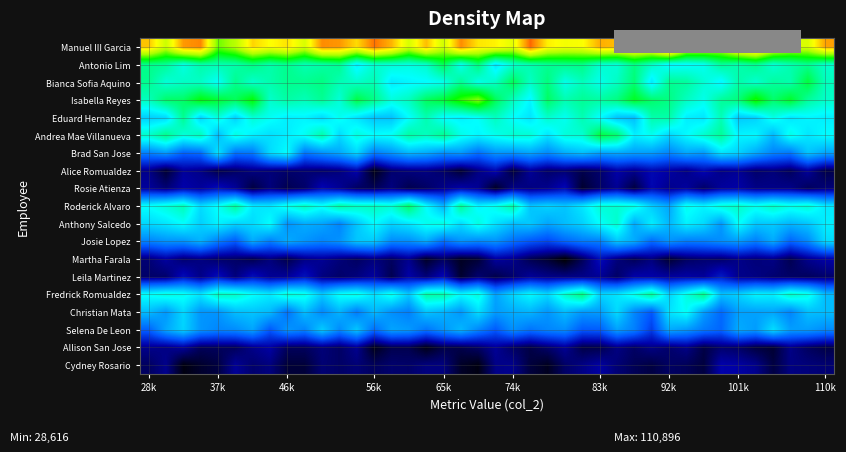

Reading left to right, list all the values displayed in this chart.

Manuel III Garcia: 113599.4	101669.6	117553.8	119240.4	93587.0	99343.5	112030.2	108090.4	110746.9	103328.1	118697.7	117796.3	111481.8	120896.5	115043.6	103272.6	114167.4	102389.1	118689.3	110453.1	109256.0	104855.0	121742.0	109525.1	107096.0	107772.0	115618.5	114138.1	114557.6	114718.1	129896.0	107290.4	106351.5	103676.5	116360.8	120911.9	109885.1	103442.4	103581.5	116667.9
Antonio Lim: 75994.1	74845.8	67910.1	73061.3	72398.6	72984.0	76729.6	73012.1	75624.9	72116.8	73388.1	75351.6	63367.4	69894.7	69029.9	68063.0	70150.2	80307.5	66760.6	77285.3	62072.2	69807.4	72663.0	75093.0	75810.3	76281.5	69728.0	69075.9	76652.4	70631.3	64408.7	65225.9	66452.9	74581.9	72546.3	75691.3	69277.3	72638.8	75318.9	69953.9
Bianca Sofia Aquino: 75337.0	68832.3	70570.1	70461.4	65727.9	75512.5	69951.7	72753.7	75476.3	75277.4	76549.9	72108.4	70219.8	72217.5	62870.1	64266.8	64990.2	66882.6	75005.5	67416.2	70482.2	80235.4	70609.6	76969.3	67252.5	71486.5	67157.2	70709.7	77567.0	62637.6	75207.0	74063.4	69226.4	64273.0	73100.4	69602.3	74033.9	72808.1	81994.6	71289.3
Isabella Reyes: 71149.4	78606.0	78858.5	85921.0	82671.9	79707.0	86566.4	70124.8	73528.4	71750.2	75077.9	68959.7	81432.3	76116.9	68376.2	71198.4	79438.3	82690.6	89873.5	95559.3	80063.8	71359.9	64276.8	79154.3	72454.7	74919.6	73699.9	76621.8	84103.2	78468.2	76511.1	71074.0	67112.3	74479.7	77161.2	88455.0	78302.2	83587.2	74399.2	70148.5
Eduard Hernandez: 59355.6	60590.0	75274.4	60095.2	68636.5	59675.6	69115.4	66302.7	63515.8	64112.0	60952.4	66617.2	61980.6	58015.1	57745.9	65209.9	72447.4	65145.1	63711.3	65792.6	71042.2	65450.7	62207.3	70014.5	66528.1	72224.4	65264.7	58021.0	57281.6	72817.1	73191.3	63398.0	62350.0	71842.0	58625.2	59717.8	67632.2	62291.3	64295.4	63480.8
Andrea Mae Villanueva: 70025.4	75861.4	68678.1	71696.5	57000.9	67918.3	63584.4	61535.7	63393.9	66361.5	73180.0	60948.9	68351.1	65543.0	66396.6	73653.8	71119.3	75479.1	67341.2	64387.8	66962.9	69506.8	69147.2	62269.0	68677.6	69428.9	81916.1	78421.7	63529.8	66616.4	60201.3	64961.9	69905.5	74761.6	64207.1	64615.8	56471.1	67296.7	62388.8	65296.1
Brad San Jose: 49364.2	52687.9	45623.1	46857.6	62131.3	47620.5	48430.2	60889.8	65426.3	48112.6	51524.3	54538.9	60430.2	48897.0	52046.6	56389.7	54934.7	51490.7	52519.9	47249.0	52076.7	51956.9	54074.3	50729.8	55090.9	57389.3	53748.4	54582.2	53314.0	53088.6	50023.8	54432.4	52675.1	61978.1	59770.4	54727.0	49847.5	48363.8	58147.1	54204.2
Alice Romualdez: 31093.4	25764.1	32164.8	31031.7	27283.2	28813.7	30574.9	30068.9	29243.3	29695.3	29339.6	30308.7	33468.1	23794.9	29375.8	30366.0	30652.2	29052.3	25735.1	30728.9	34081.0	26268.9	32012.5	29156.2	29796.3	27421.0	29142.0	33057.4	31338.9	34092.9	32763.6	30995.0	34120.7	30994.8	31926.6	29232.8	30102.6	28272.6	32313.7	27120.6
Rosie Atienza: 32235.0	29873.6	33178.8	32158.6	34754.8	32109.8	26521.1	30173.8	27491.9	29078.5	34003.9	31883.5	28640.0	27876.1	30415.8	27383.8	28707.5	31093.5	33140.1	31813.7	24775.5	31074.9	30511.1	31340.7	34258.7	25329.0	28901.7	31770.3	26497.9	33918.3	31230.2	32390.8	28950.6	32311.2	32929.3	30901.4	30905.1	30992.4	28241.0	29978.2
Roderick Alvaro: 65847.7	68705.7	71993.1	61016.0	65994.4	74561.5	62695.6	62276.1	67740.0	71164.1	66722.0	73748.3	71230.3	71150.4	69616.1	79074.2	65567.0	55976.5	75216.4	64220.2	67236.4	73644.8	58116.4	59986.2	58121.7	62426.1	69005.6	69456.5	68134.4	59127.0	54341.6	66951.0	64145.2	69111.0	70404.5	67398.3	70714.8	67883.5	69487.9	62903.2
Anthony Salcedo: 60535.9	62385.3	65450.1	59483.8	63979.2	60112.3	60840.9	65494.3	51625.6	55048.3	54135.8	49952.3	58085.8	65100.8	60018.7	62390.3	66770.3	67942.0	61078.7	68069.3	61871.1	57303.9	58497.9	54143.9	57054.6	59659.3	65366.8	69873.4	54627.1	63348.6	56305.8	63750.9	60774.4	52422.3	65979.6	58445.8	58795.1	56162.2	58203.6	63520.9
Josie Lopez: 49636.9	51725.1	51859.2	55724.9	49017.8	44445.3	54703.0	49063.4	54894.0	51945.7	49871.2	51806.2	58266.4	58774.3	50679.7	51045.8	54739.3	46990.2	51742.9	50295.7	51665.6	47039.8	43990.8	42041.7	45894.7	48550.6	49217.8	58210.9	54859.3	46520.8	51801.9	48758.6	49253.4	51147.2	52896.4	49032.1	54689.4	45795.7	50425.5	60873.8
Martha Farala: 29738.6	32567.1	29431.1	30574.7	29084.4	28818.9	27395.2	30222.9	27226.8	30772.9	31753.9	30073.9	28548.1	30278.3	28495.7	31403.9	24936.5	28432.7	24563.9	25722.7	32405.0	31309.6	27535.5	25705.3	22288.0	27946.8	34874.6	30233.7	27909.2	30304.2	25568.6	28522.2	29449.7	29015.9	31065.6	30022.7	30779.3	27608.2	31315.7	33024.6
Leila Martinez: 28961.1	29168.2	34753.2	30917.3	34924.1	30286.3	35052.8	31728.2	32046.5	35328.2	30489.2	29034.0	30271.2	32534.1	27465.0	32999.1	30044.6	34281.0	25383.9	29422.2	27161.8	29322.6	32020.0	30947.7	30761.5	30998.1	31908.8	28864.6	33173.4	33062.4	32365.1	32795.8	32142.5	36509.7	31179.2	30626.6	29505.2	28805.0	28272.0	29165.4
Fredrick Romualdez: 66209.4	68366.6	66858.3	62508.0	71381.1	70524.7	65735.5	63107.9	69507.3	67587.2	58871.9	66223.8	67981.7	61793.3	67597.2	58836.2	73703.6	73233.6	65240.8	68522.0	53748.6	60426.2	65021.0	60874.8	70391.4	77225.2	60318.2	62124.8	67840.1	75168.1	60074.5	67912.5	76287.7	57787.2	59761.8	64329.4	63812.8	70914.5	67873.2	57130.9
Christian Mata: 57076.5	52283.6	60405.1	52064.1	52024.5	57189.3	58161.9	56781.3	47424.4	57175.7	50280.5	55848.0	48572.8	56773.5	51279.1	49191.5	57946.6	55876.0	52123.8	61180.1	52883.9	54957.1	55995.5	52098.8	56882.3	52476.9	53011.1	60791.9	50253.0	44235.5	61880.7	65995.8	53039.0	46322.7	53454.7	53561.1	53983.4	49933.7	57357.8	57116.4
Selena De Leon: 45300.5	54329.6	59900.8	52159.5	50063.2	50867.1	53984.1	44328.0	52128.3	49844.4	59057.5	50734.7	58316.9	46908.5	53868.9	52766.3	47874.5	52181.8	56442.5	50118.9	44487.3	51379.4	47737.2	50042.5	51115.8	44431.0	44801.4	53435.9	49300.1	40894.8	54682.2	52572.8	48513.2	46031.4	54891.9	52889.6	61258.8	53181.2	53047.5	50764.6
Allison San Jose: 31188.3	30739.4	32207.0	28054.5	28255.7	28153.4	31127.5	32784.7	28200.8	28280.6	30011.0	28699.8	31505.2	24001.7	27339.3	27443.0	23841.1	27018.6	27132.1	28804.4	31882.0	28701.5	26861.2	29142.0	31732.6	26989.7	27142.8	30583.6	28756.6	30791.9	29243.5	30918.8	26851.2	29247.1	28782.0	26427.8	25613.7	30881.5	28453.5	26881.2
Cydney Rosario: 28396.4	31199.0	23395.2	25190.3	26503.8	31961.7	29263.5	30373.2	26006.4	26053.6	29641.8	28750.0	29872.8	28187.0	29253.4	28978.6	30397.2	30464.1	24908.2	23471.9	30909.9	31335.7	26280.1	24358.8	28843.3	30747.6	32731.9	29798.6	27765.6	26571.9	28642.8	27931.5	26292.8	33306.9	32703.4	31217.4	26508.5	30574.0	30080.9	29629.7